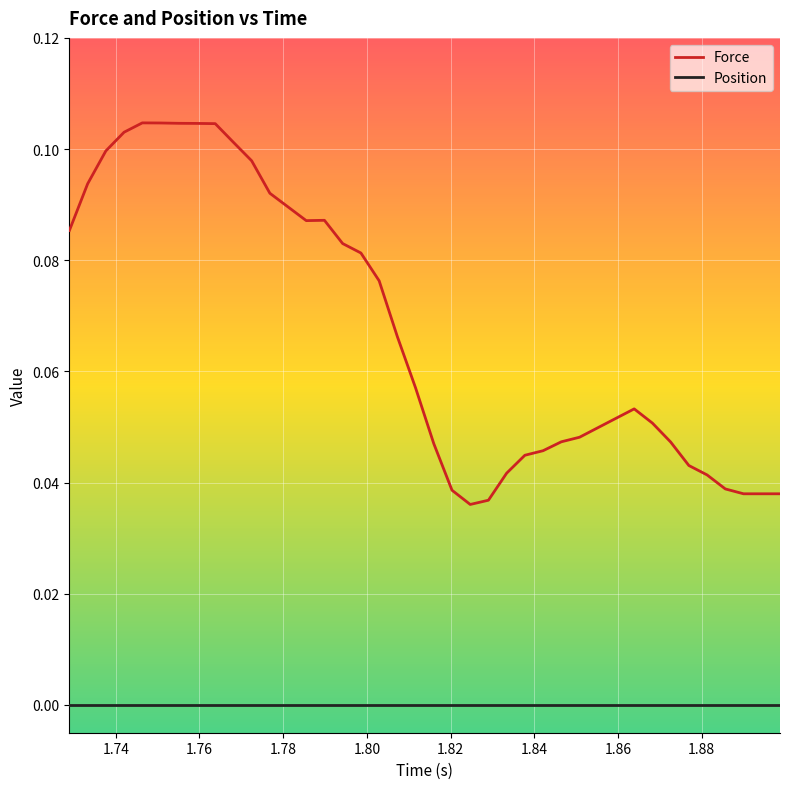

Which series has the largest total across all categories?

Force